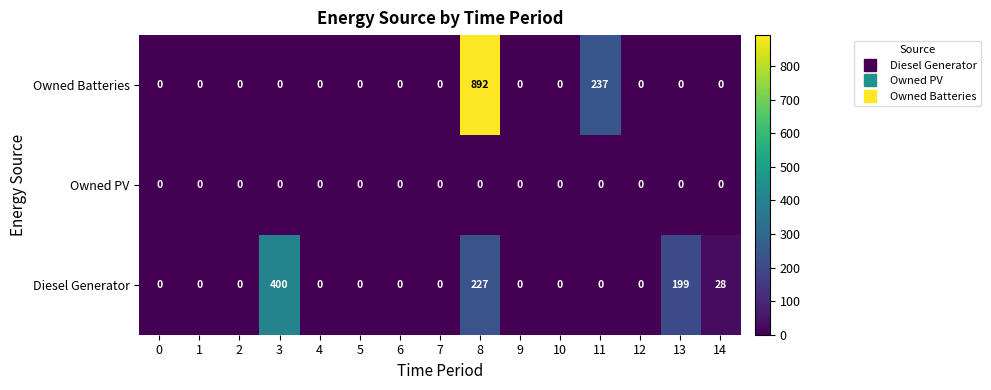

At how many categories does at least one series exceed 408?

1